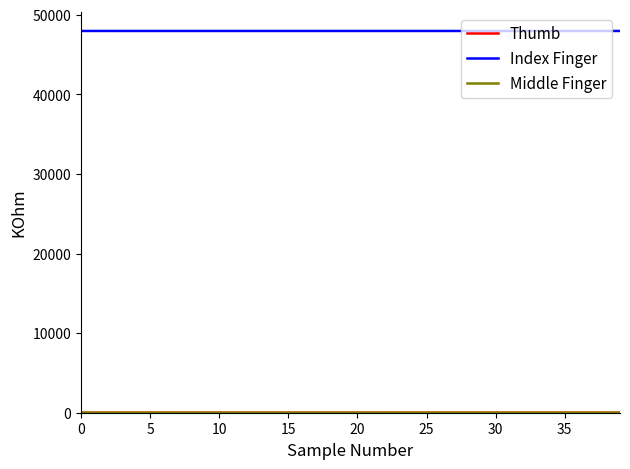

Does the chart display data point markers on the line(s)?

No